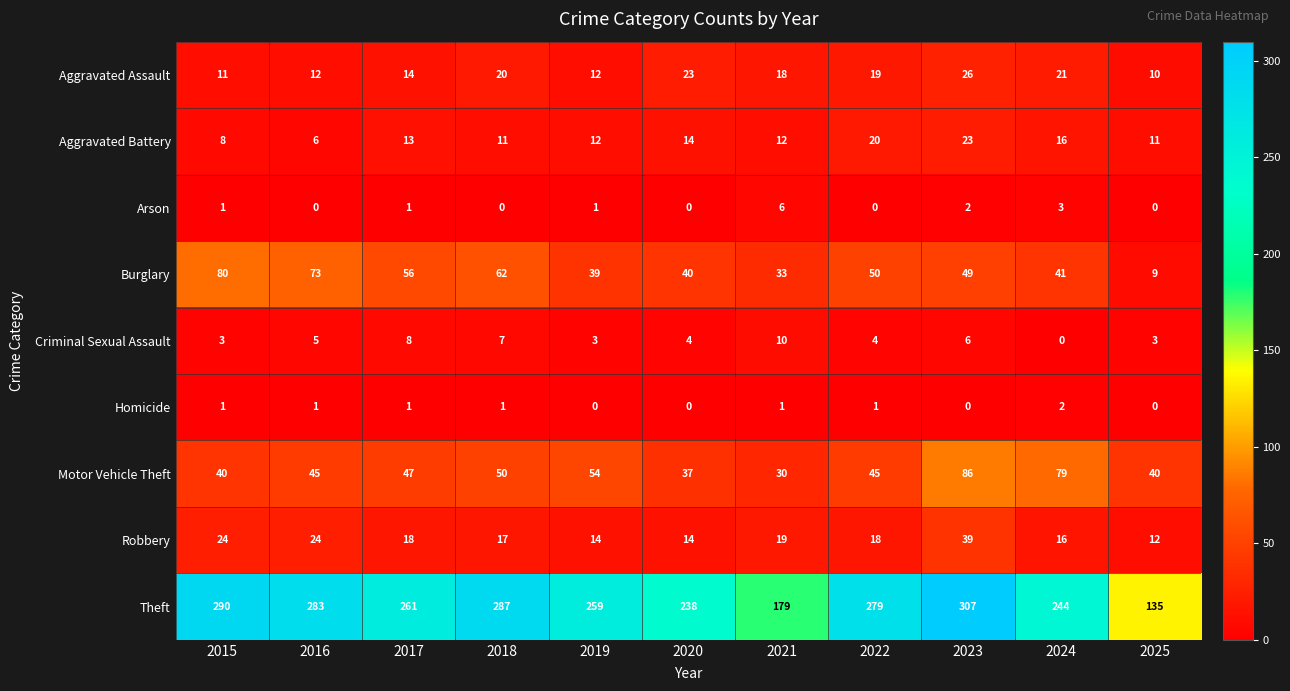

Read the Burglary value at 2016, to the nearest 5.

75